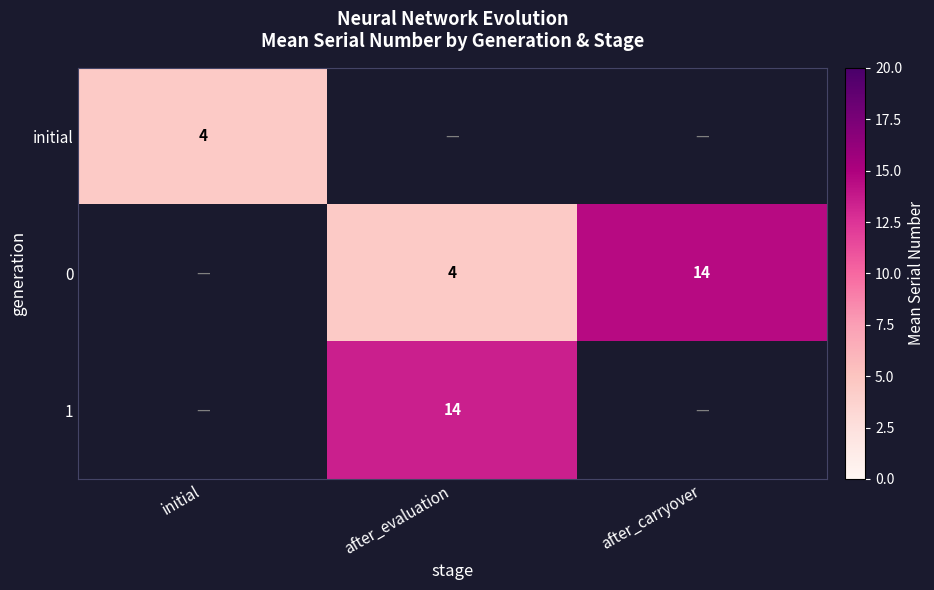

Is the value of initial at initial greater than the value of 0 at after_carryover?

No